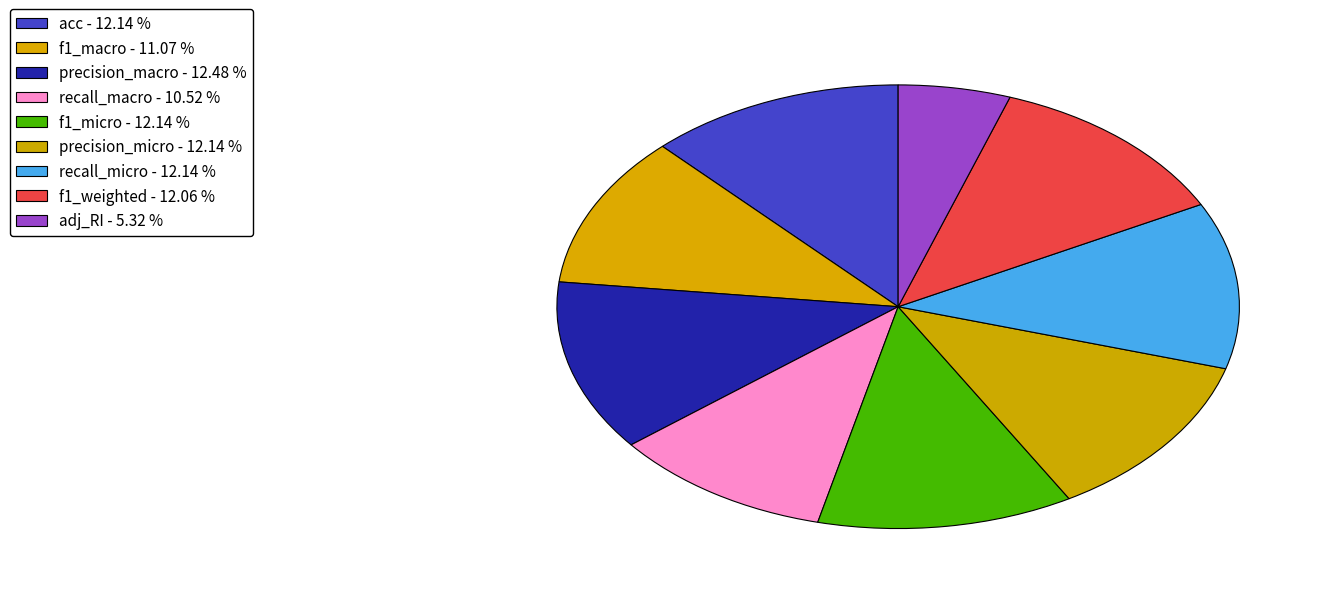

What percentage is the adj_RI slice, to the nearest percent?

5%